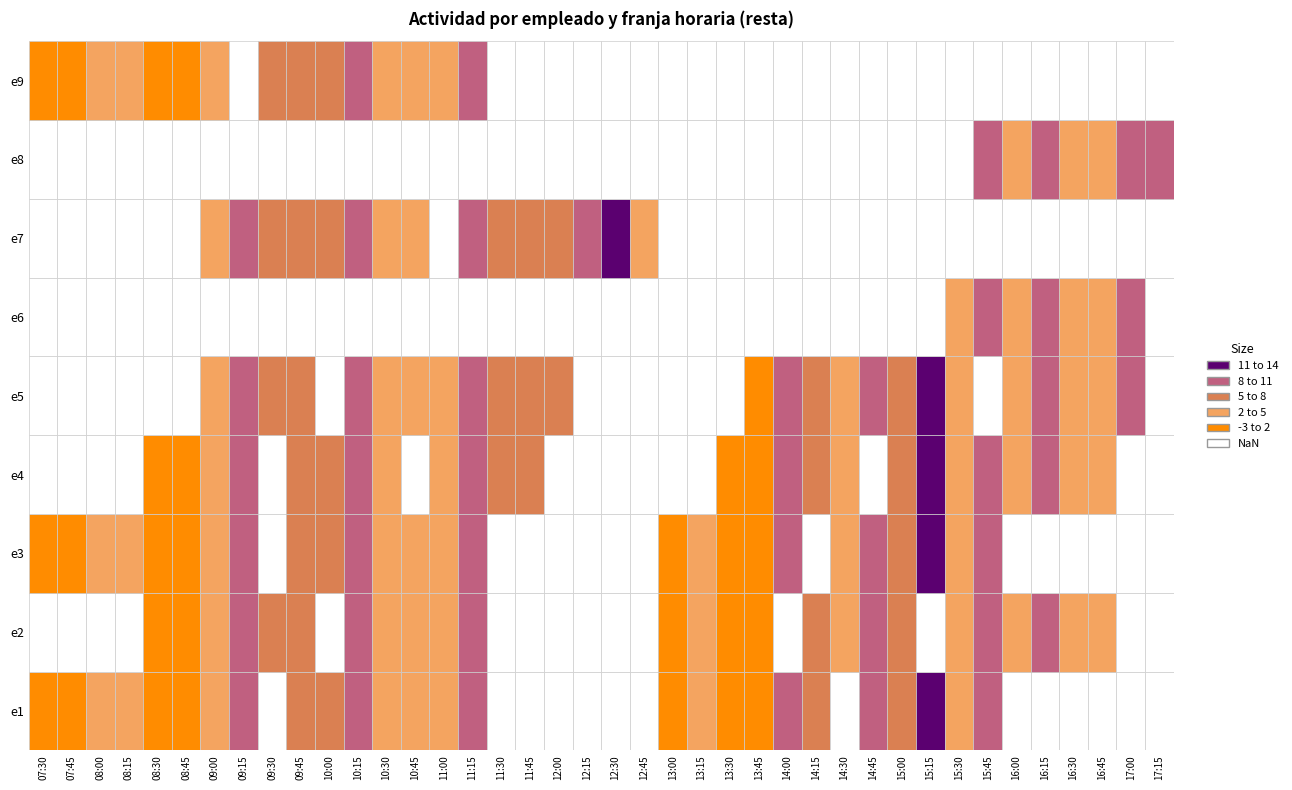

How many values are above zero?

36